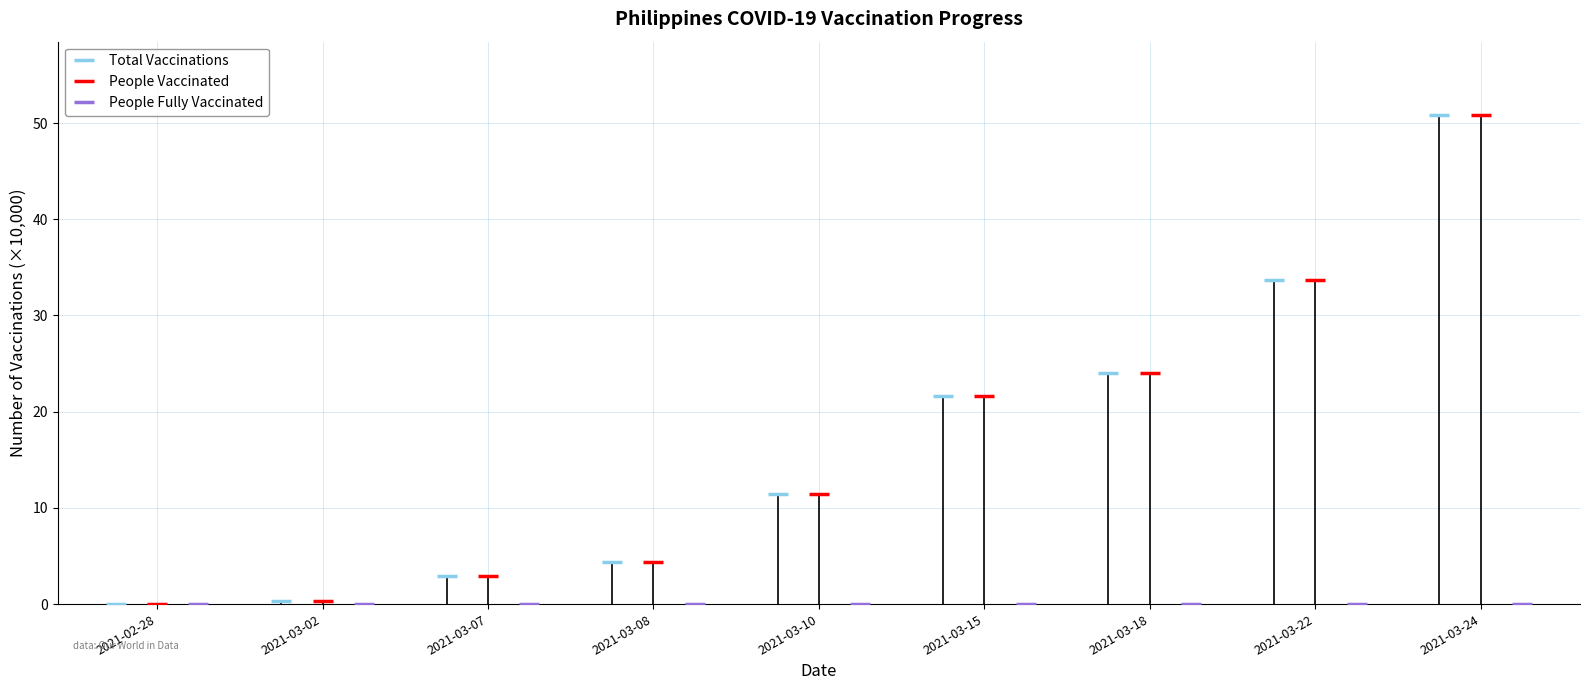

True or false: Total Vaccinations and People Fully Vaccinated intersect in this chart.

False